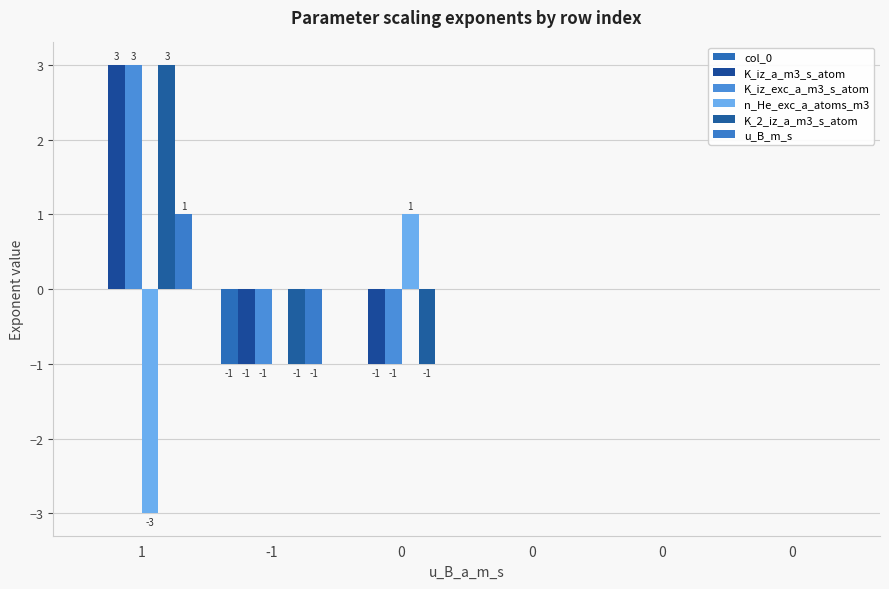

What is the difference between the maximum and second lowest values in the K_iz_exc_a_m3_s_atom series?

4